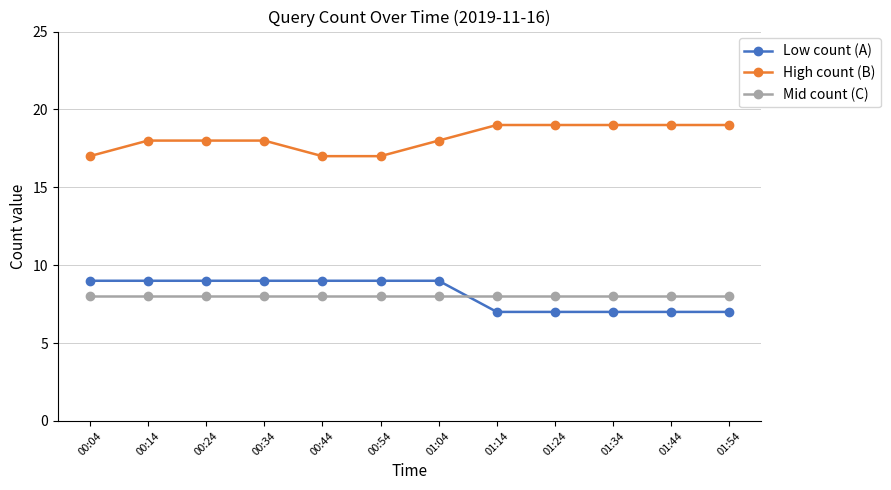

The value of Low count (A) at 00:44 is 9. True or false?

True